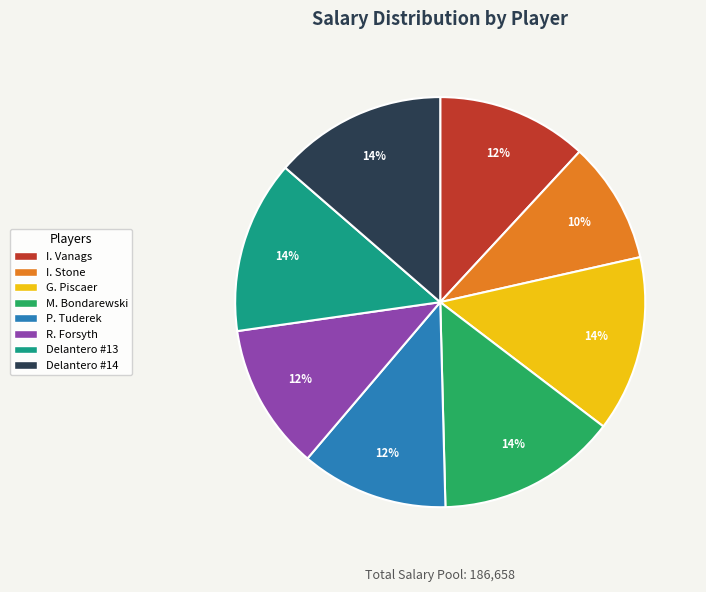

To the nearest percent, what is the average slice percentage?

12%